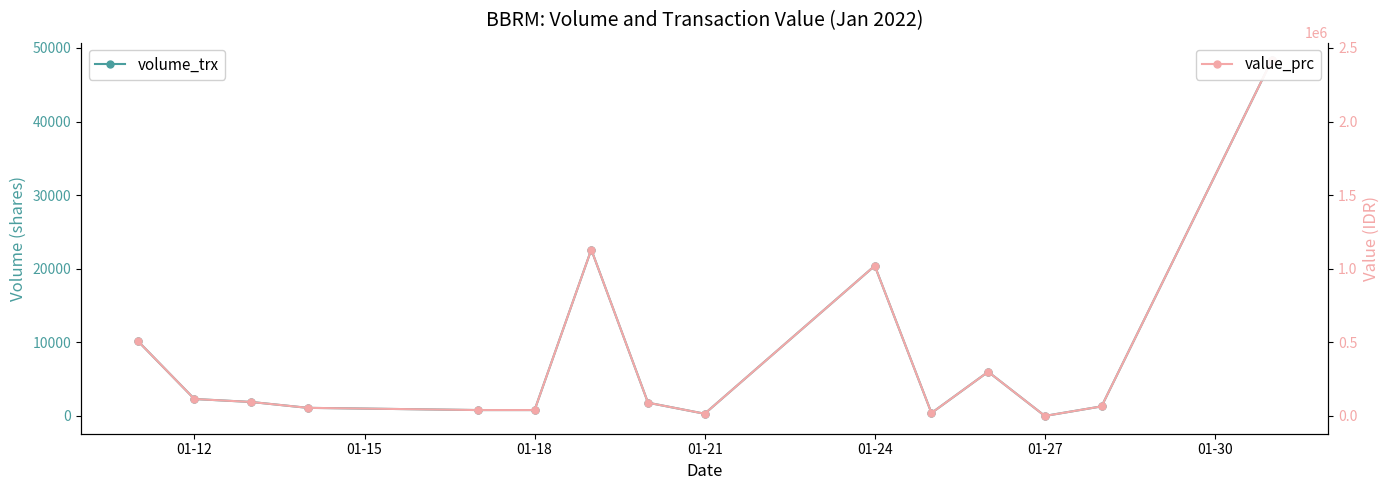

At how many categories does at least one series exceed 339674?

4